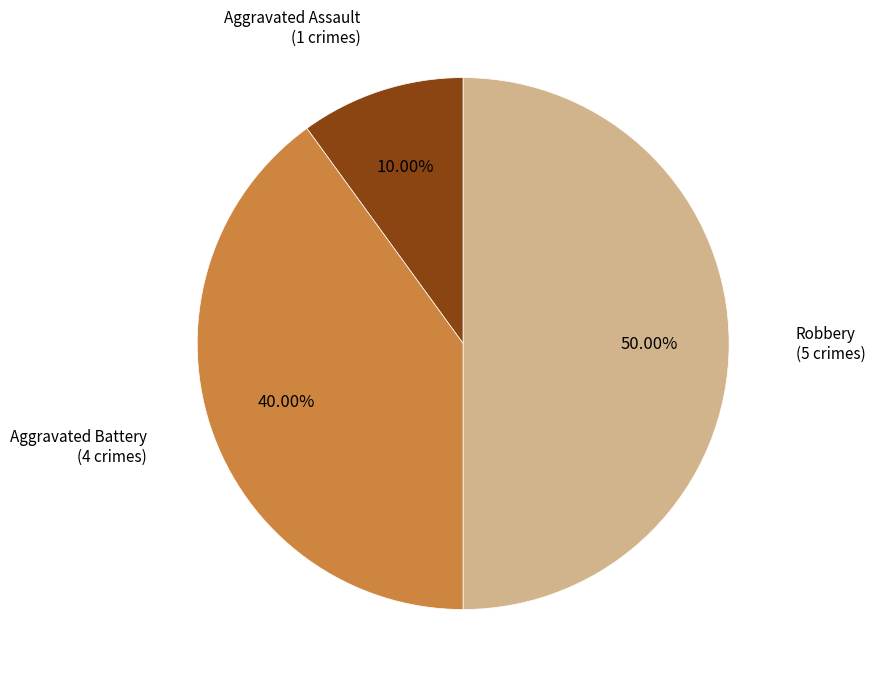

Which category has the biggest portion of the pie?

Robbery